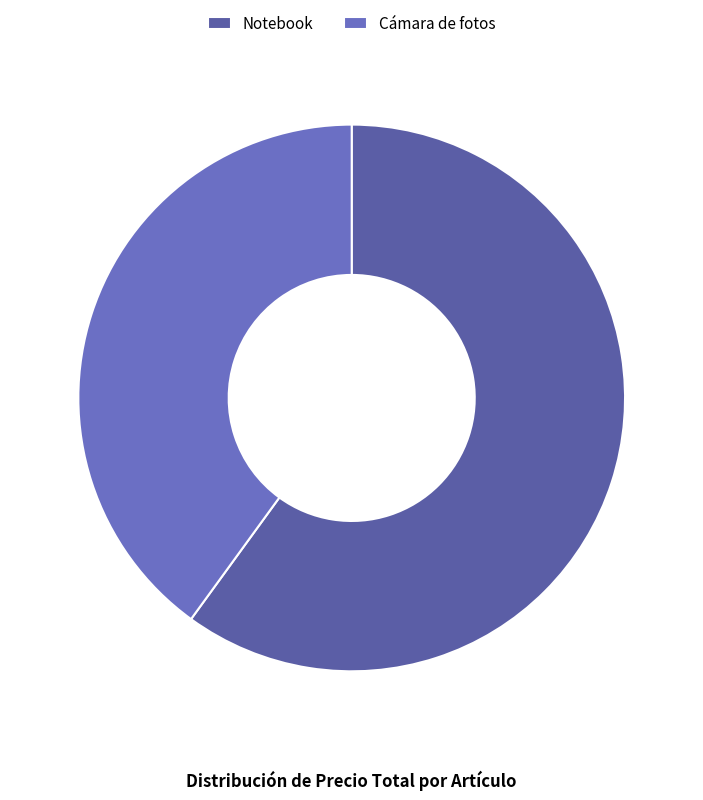

Count the number of slices in the pie.

2